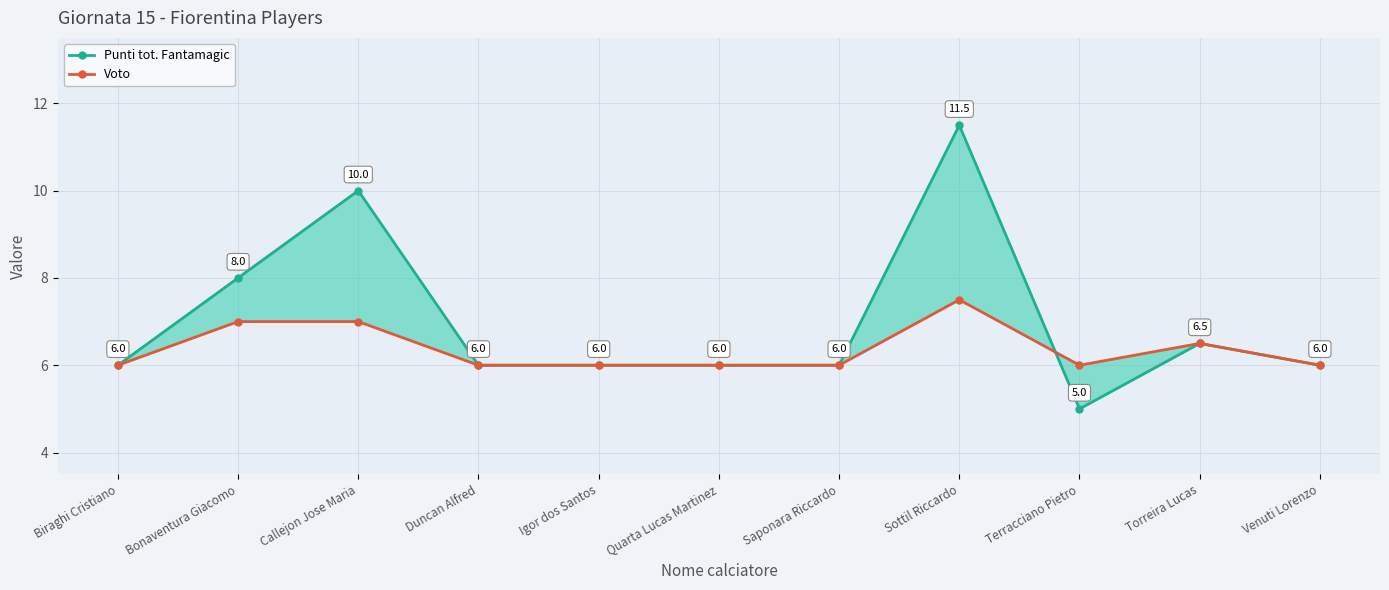

How many Voto values are between 6 and 7?

10